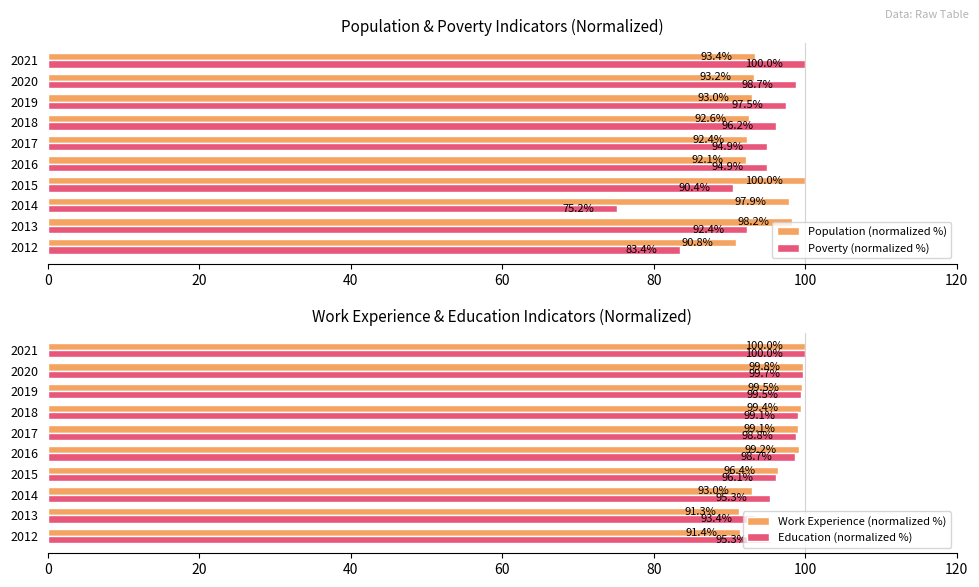

Reading left to right, transcribe all the data shown in this chart.

Population (normalized %): 90.8	98.2	97.9	100.0	92.1	92.4	92.6	93.0	93.2	93.4
Poverty (normalized %): 83.4	92.4	75.2	90.4	94.9	94.9	96.2	97.5	98.7	100.0
Work Experience (normalized %): 91.4	91.3	93.0	96.4	99.2	99.1	99.4	99.5	99.8	100.0
Education (normalized %): 95.3	93.4	95.3	96.1	98.7	98.8	99.1	99.5	99.7	100.0